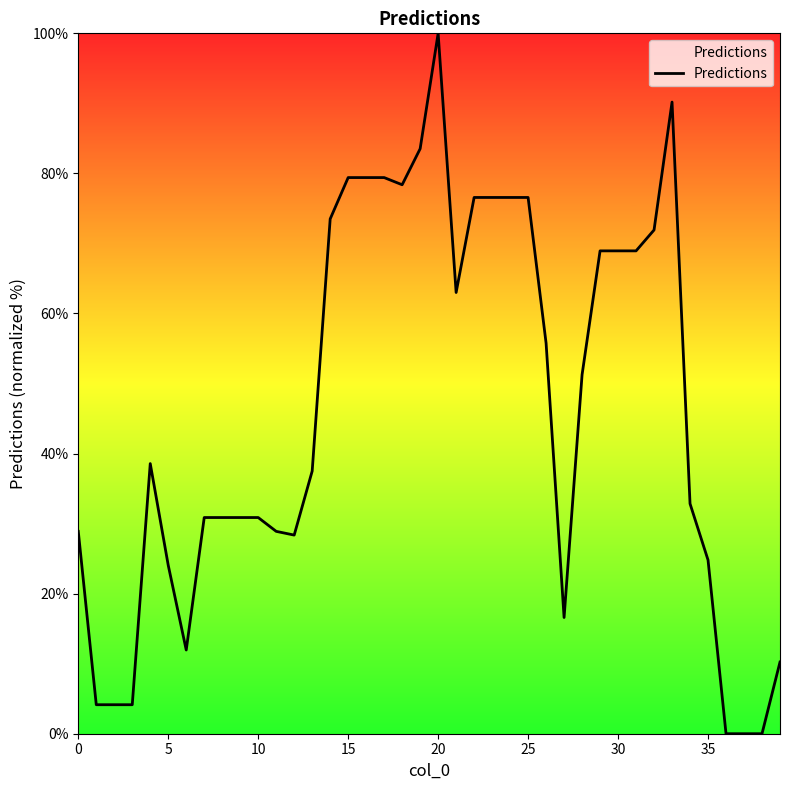

What is the greatest value displayed?

100.0